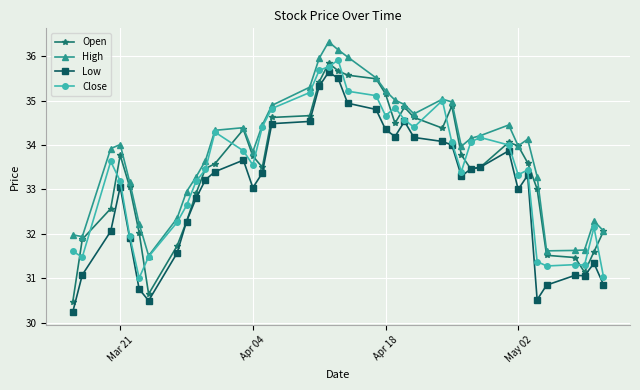

What is the value of the Open point at the 23rd from the left?

35.2